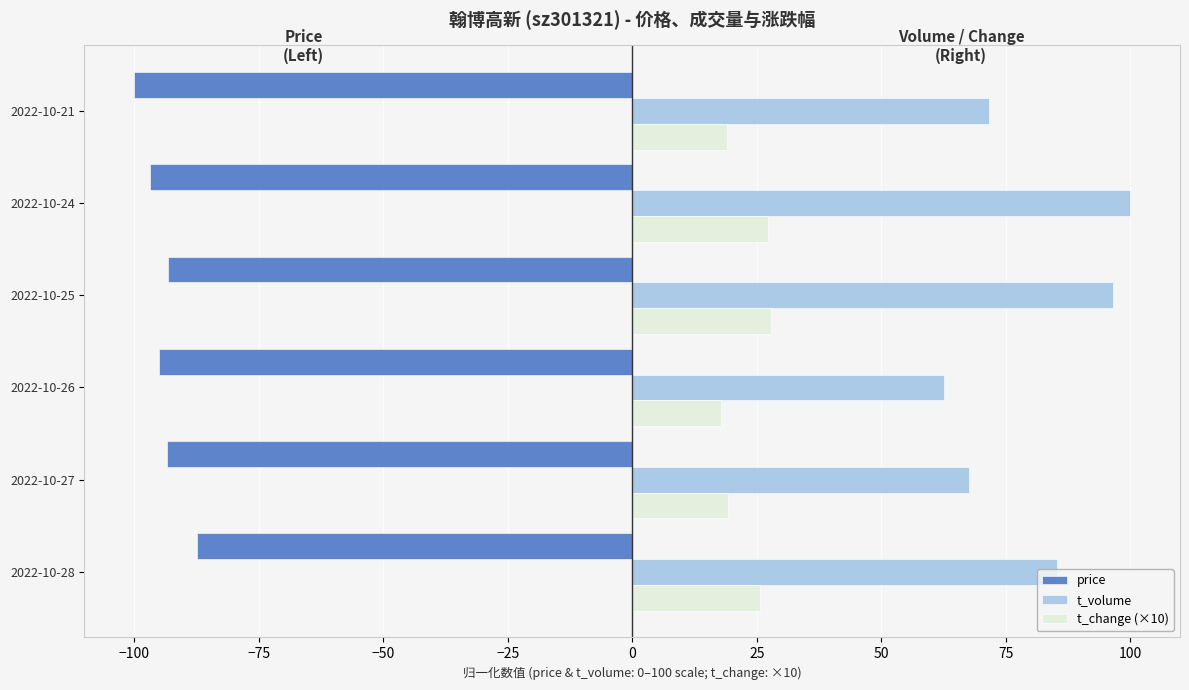

Is the value of price at 2022-10-28 greater than the value of t_change (×10) at 2022-10-27?

No